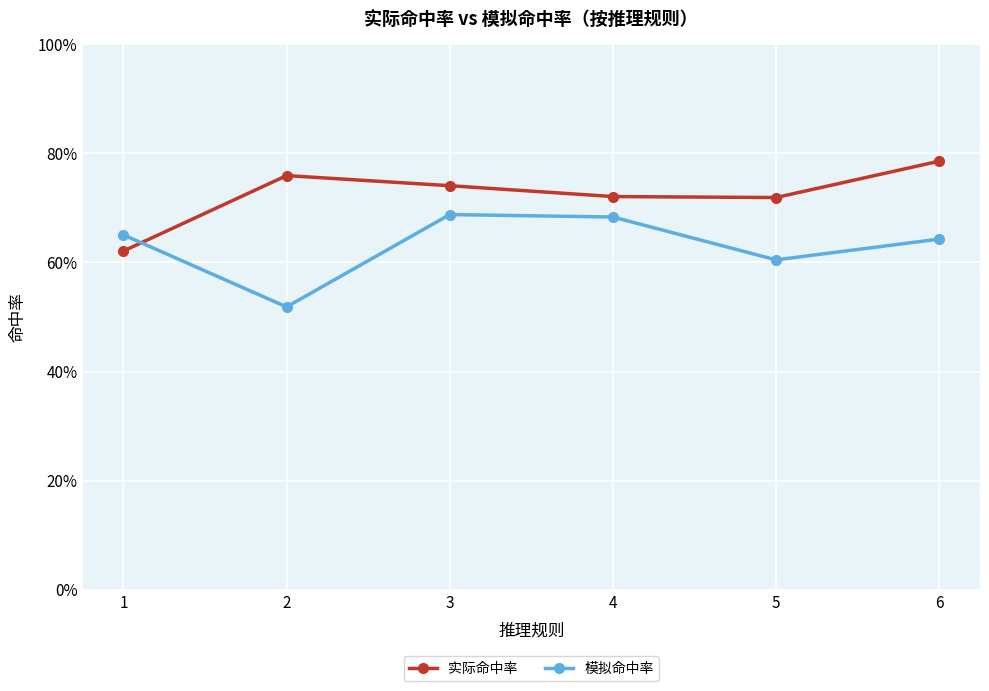

Is this an area chart (filled region under the line)?

No